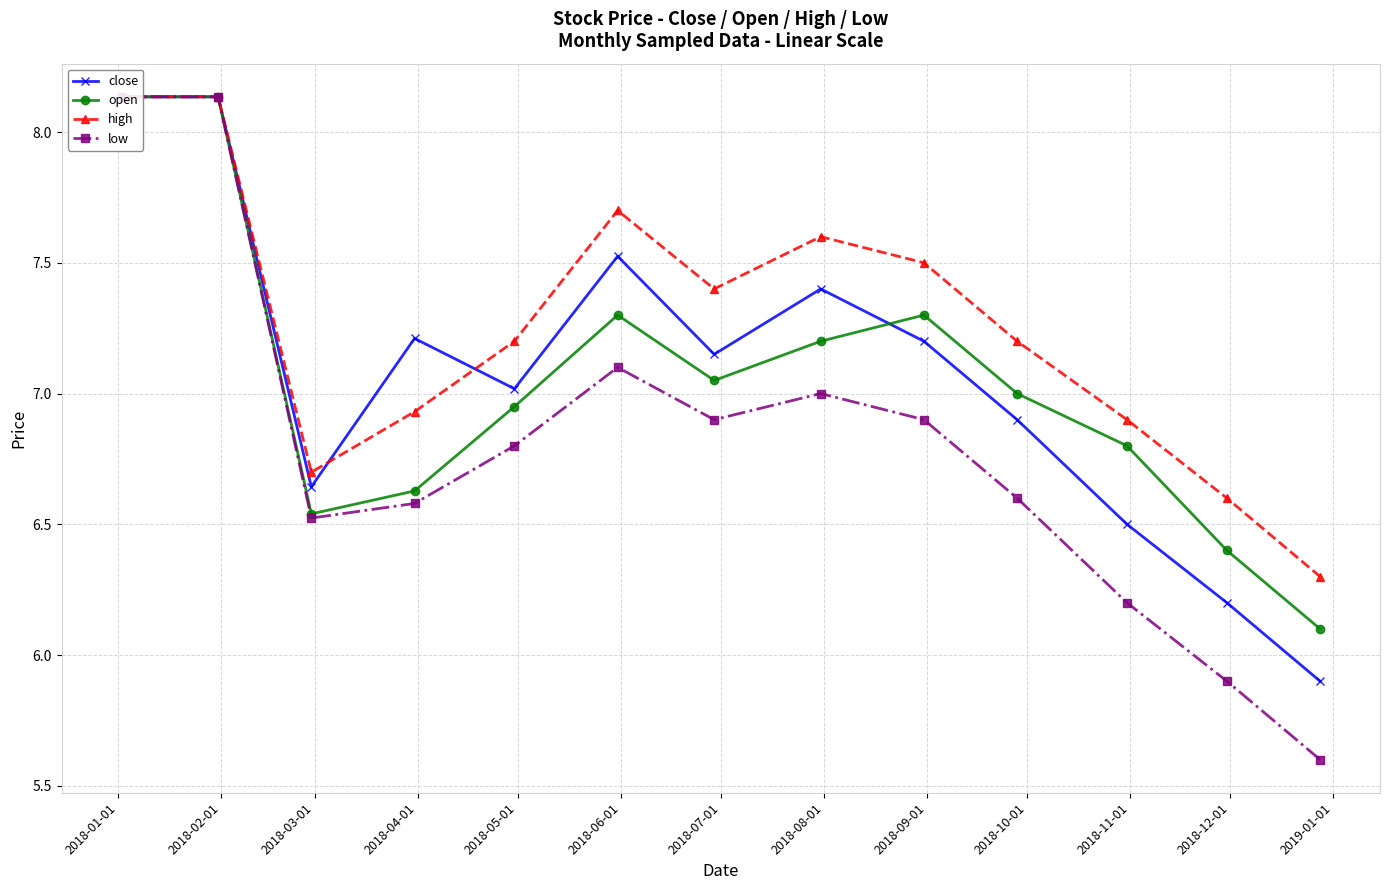

At which label is high closest to 7?

2018-04-01